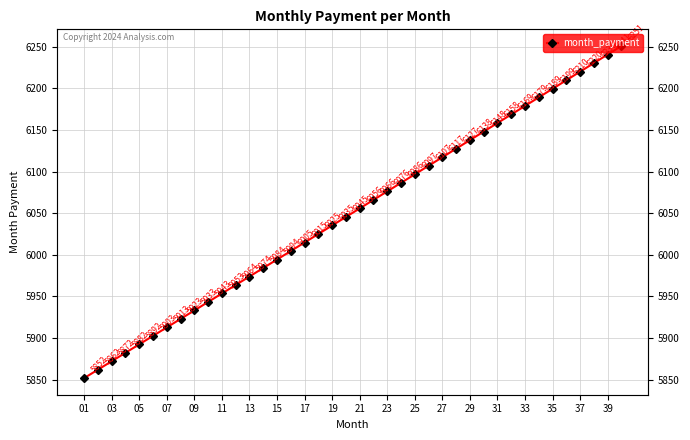

Count the number of categories in the chart.

40